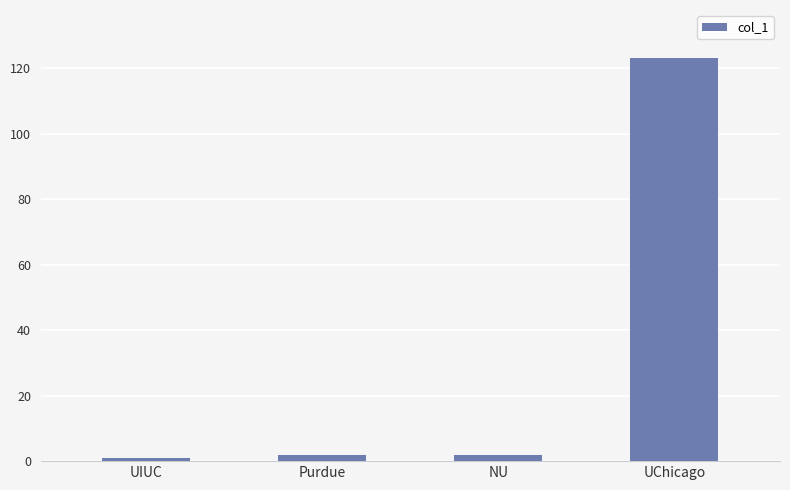

The value at UChicago is 123. True or false?

True